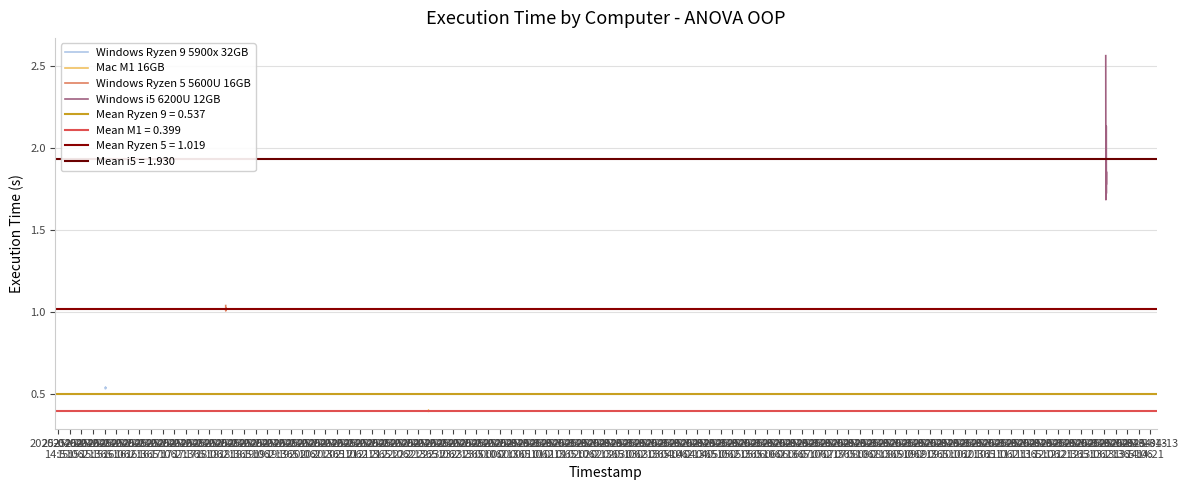

What is the total value across all series at 2025-04-12
15:36?

3.9